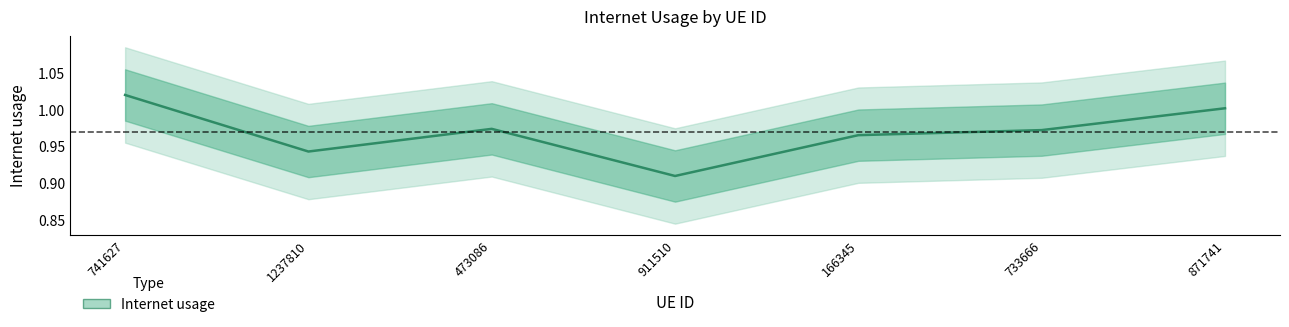

Reading right to left, transcribe all the data shown in this chart.

871741=1.0	733666=1.0	166345=1.0	911510=0.9	473086=1.0	1237810=0.9	741627=1.0